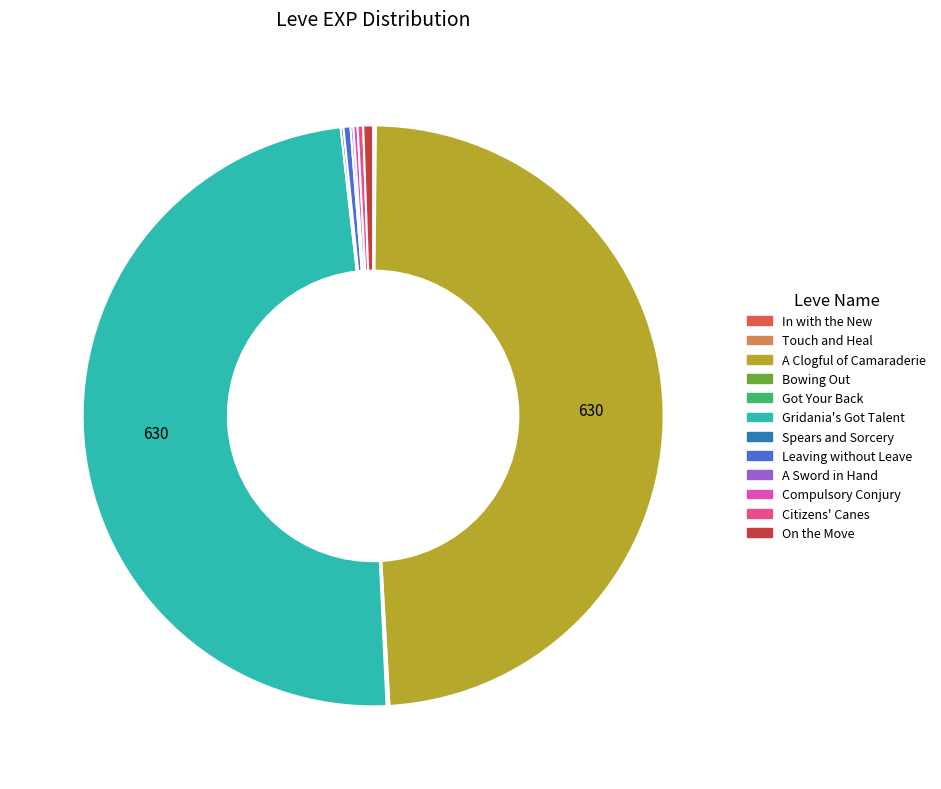

Is there a majority slice in this chart?

No